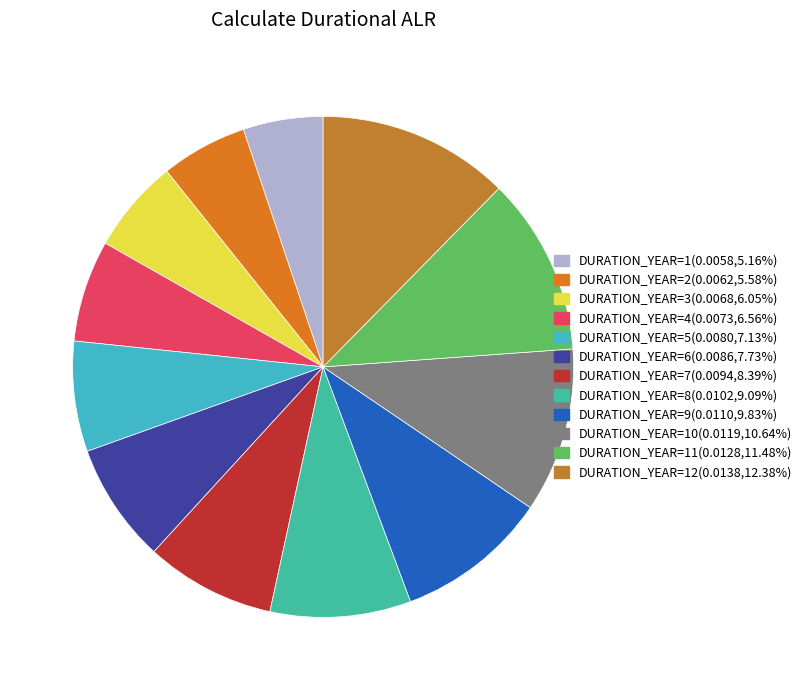

Count the number of slices in the pie.

12